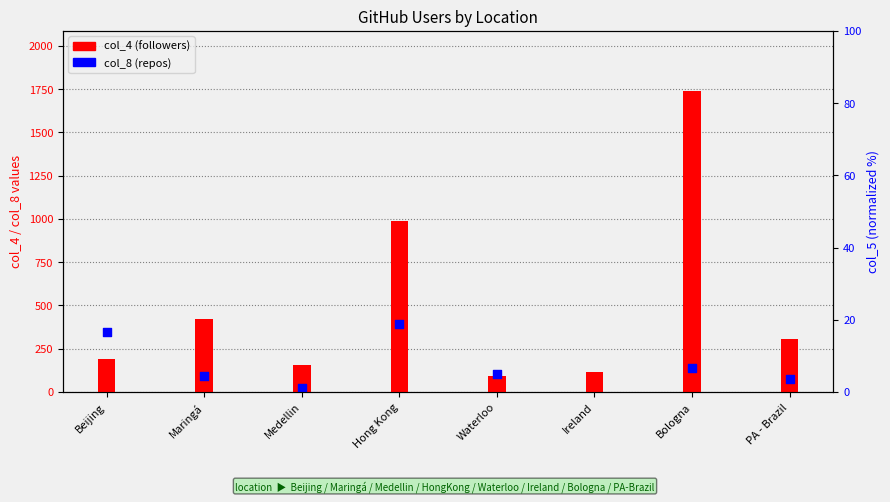

What are all the series names shown in the legend?

col_4 (followers), col_8 (repos)